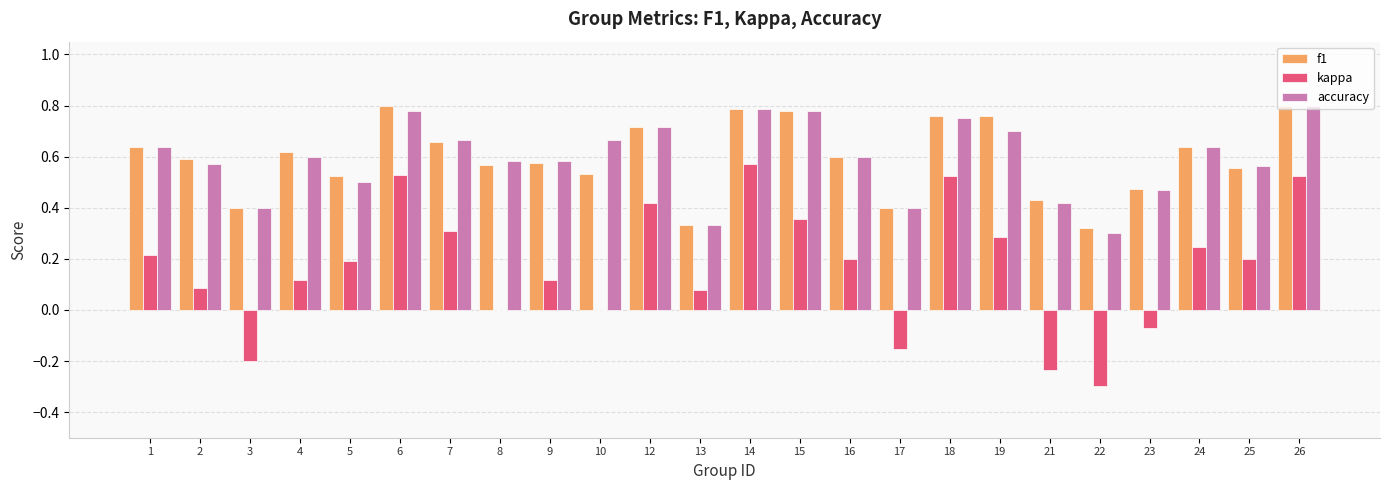

What is the sum of all accuracy values?

14.2